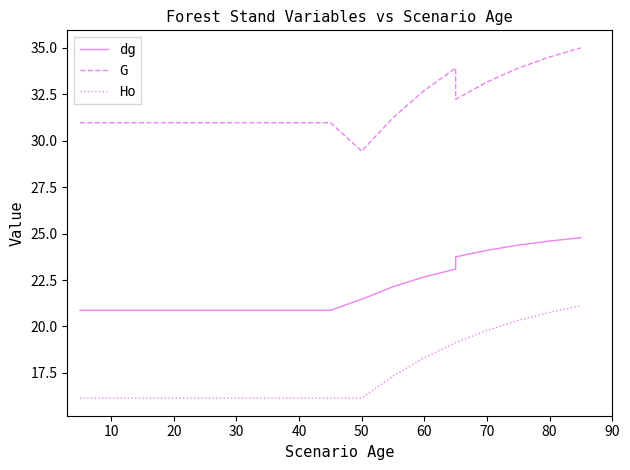

How many lines are shown in the chart?

3